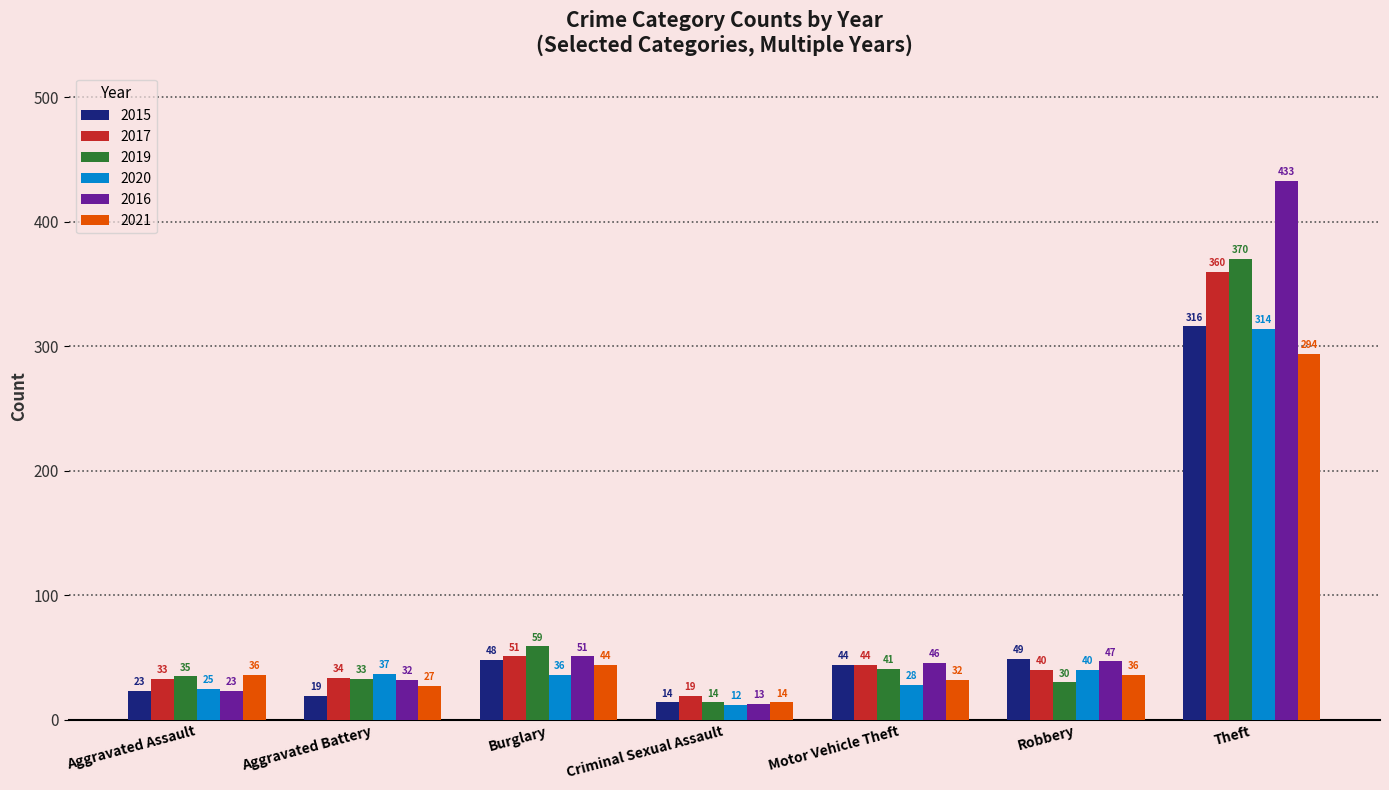

Are the bars horizontal?

No